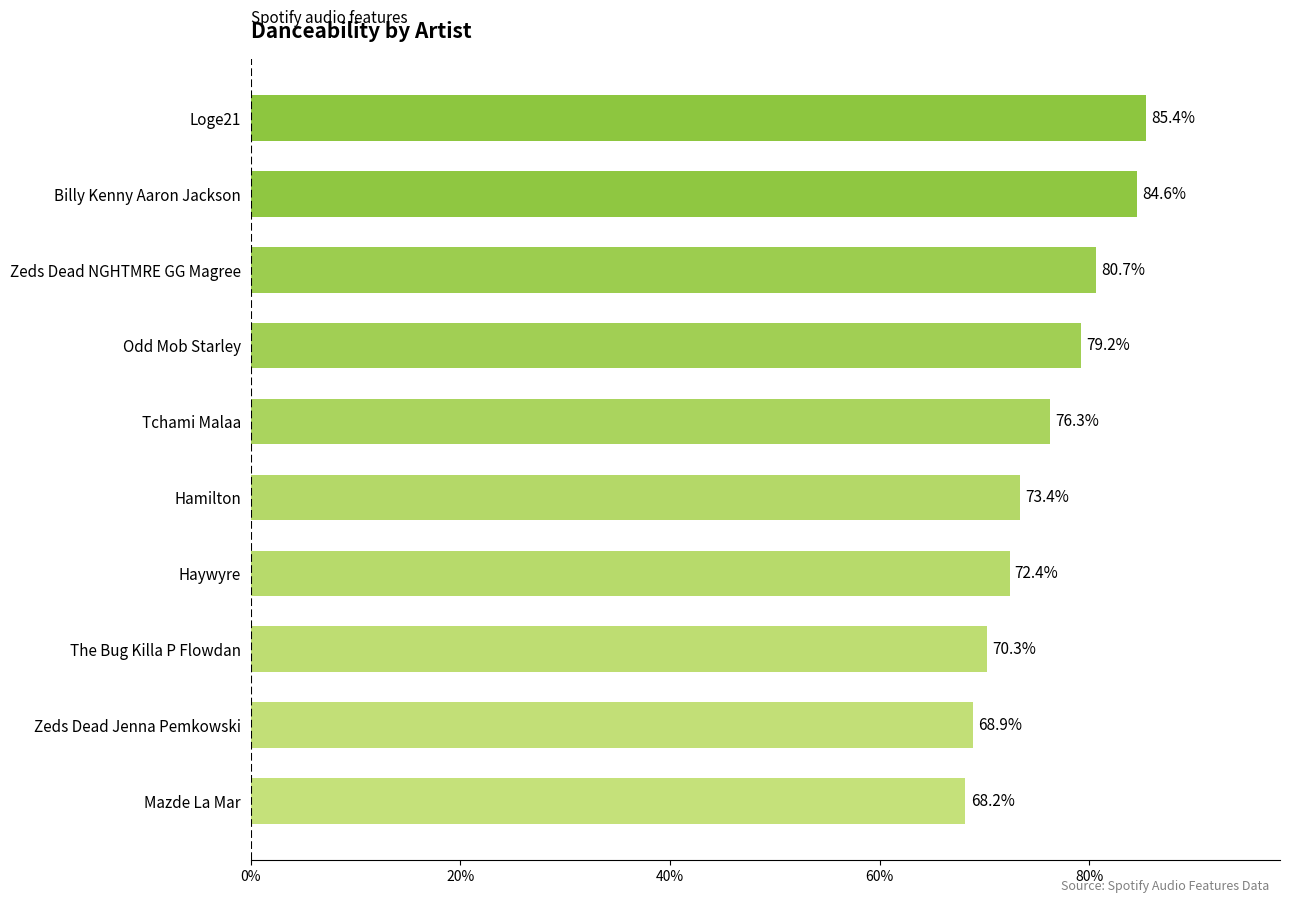

Does the chart contain any negative values?

No